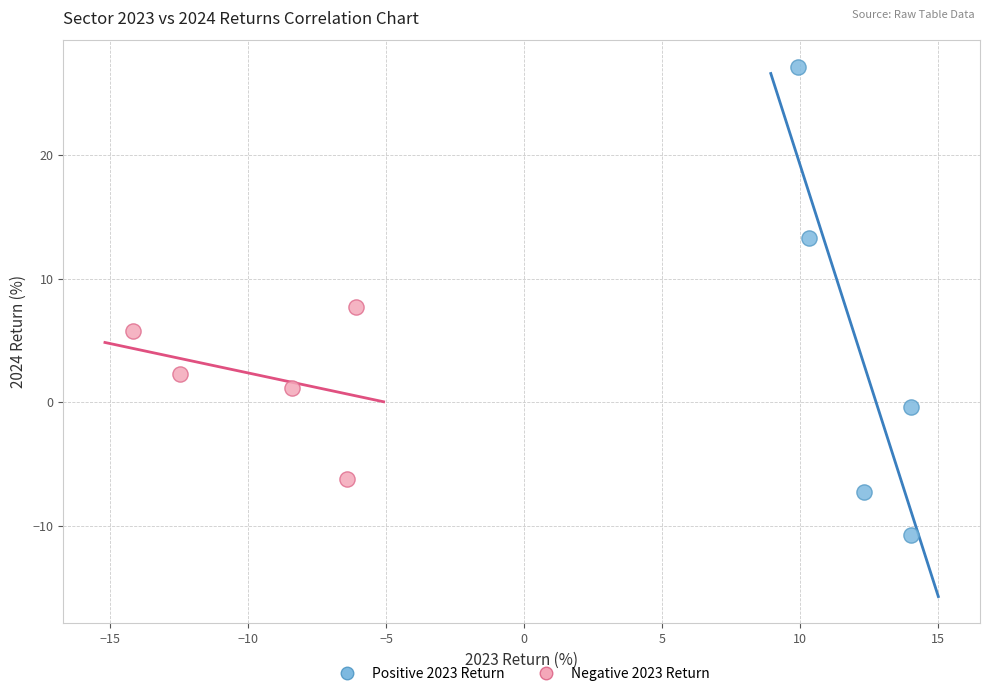

Which series has the largest Y range (max minus min)?

Positive 2023 Return